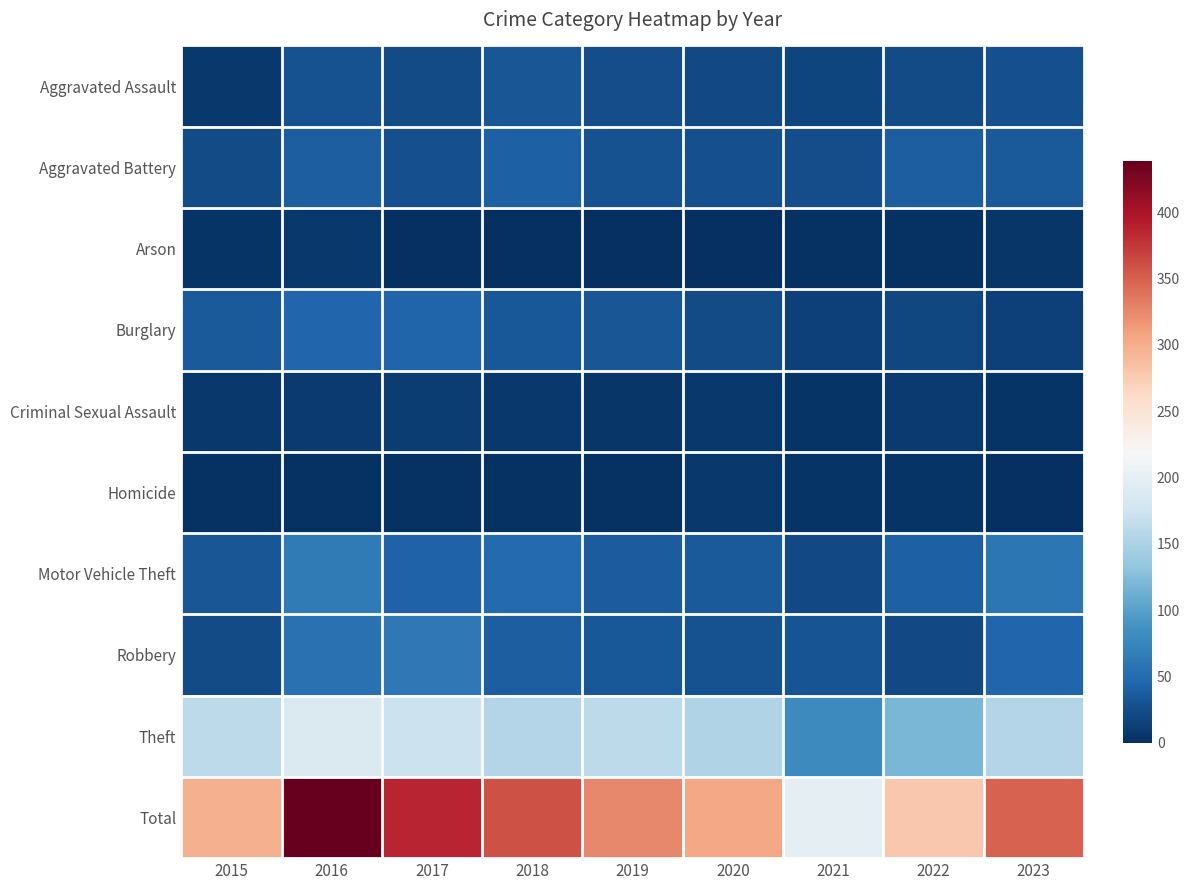

How many distinct data groups are displayed?

10